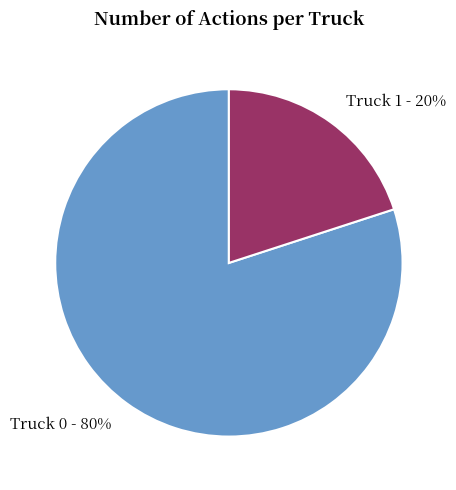

How many segments does this pie chart have?

2